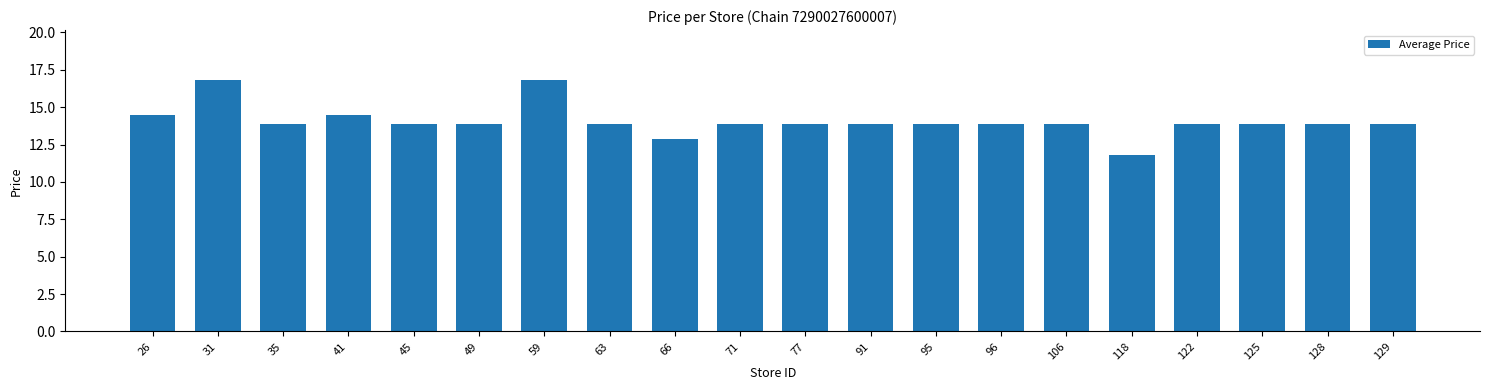

The value at 49 is 13.9. True or false?

True